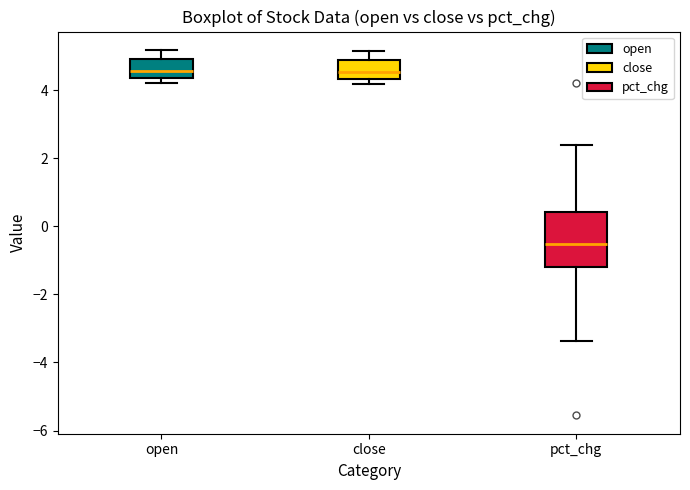

Reading left to right, read every box against the y-axis: the position of its median line, the range the box covers, and the ends of its whiskers. The values are not printed on the chart, so give them approximately, as read against the axis.

open: median 4.6, box 4.4 to 5.0, whiskers 4.2 to 5.2
close: median 4.6, box 4.4 to 4.8, whiskers 4.2 to 5.2
pct_chg: median -0.6, box -1.2 to 0.4, whiskers -3.4 to 2.4